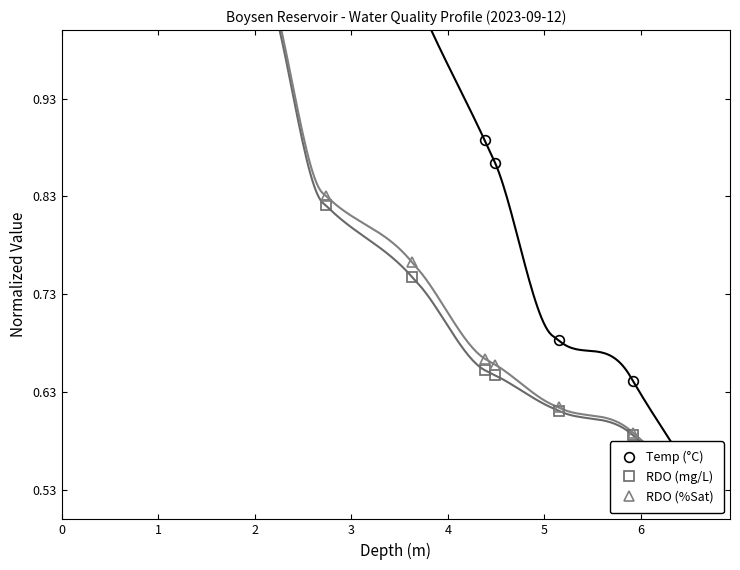

At how many categories does at least one series exceed 0?

13